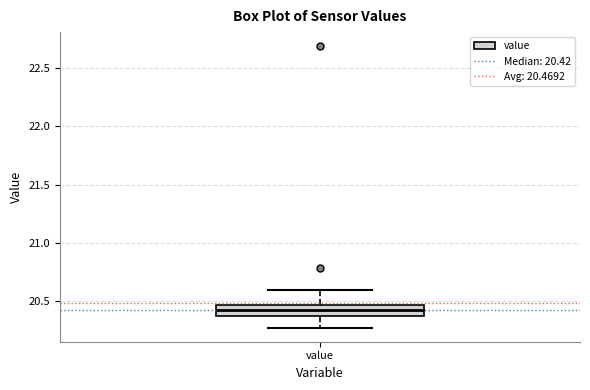

Transcribe this box plot: give where the median line is, the range the box spans, and where the two whiskers end, as read against the y-axis. The values are not printed on the chart, so give them approximately, as read against the axis.

median 20.40, box 20.35 to 20.45, whiskers 20.25 to 20.60